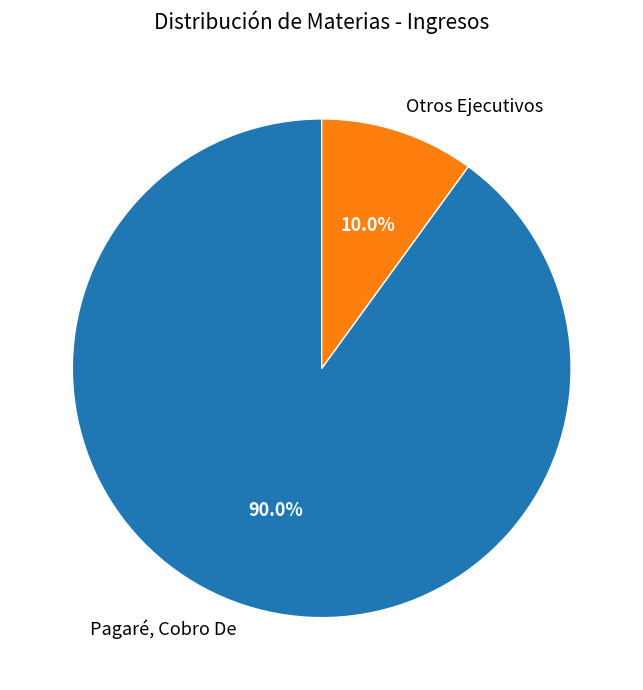

Which category has the biggest portion of the pie?

Pagaré, Cobro De